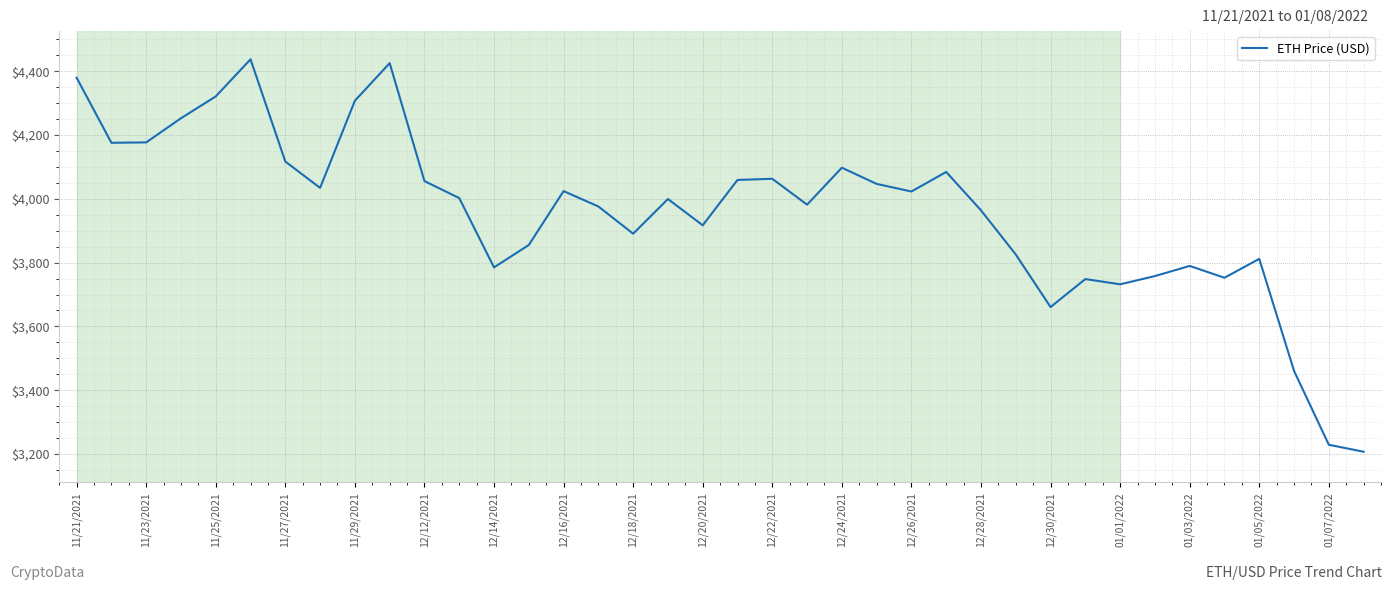

What is the minimum value shown in the chart?

3206.9